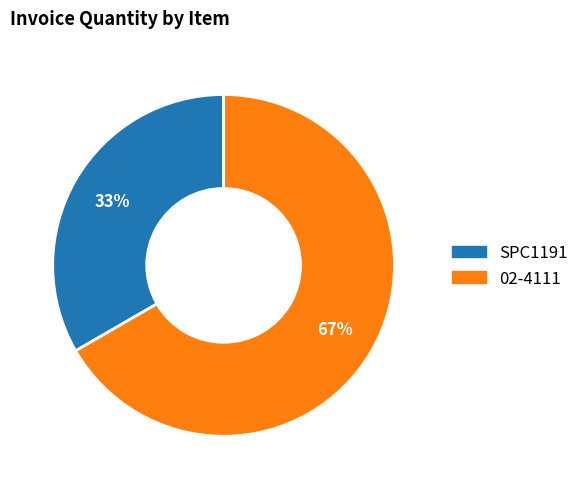

Which category has the smallest portion of the pie?

SPC1191